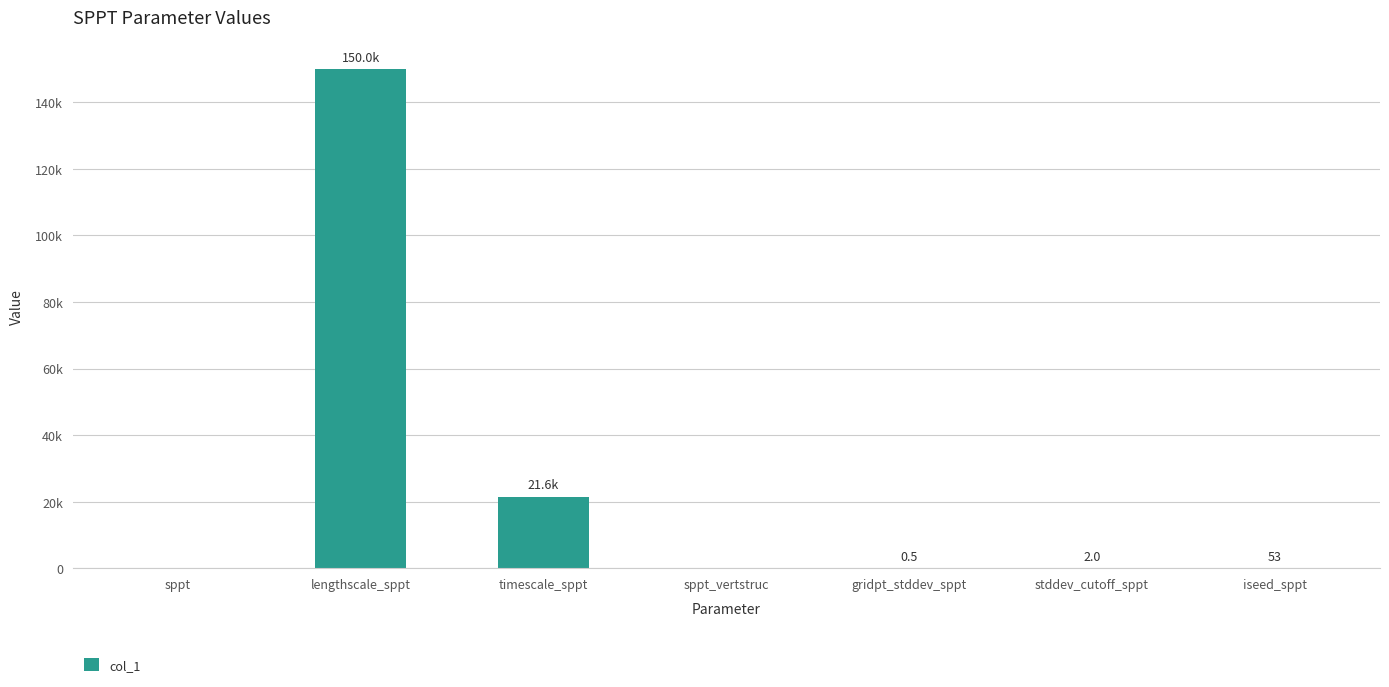

What is the maximum value shown in the chart?

150000.0